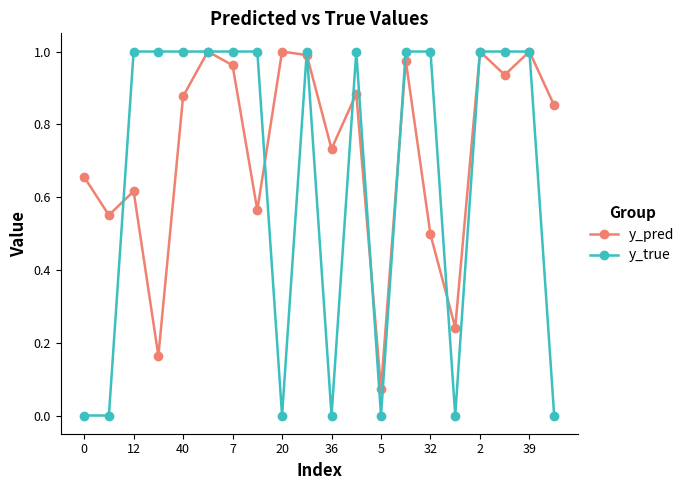

Which series has the largest range (max minus min)?

y_true